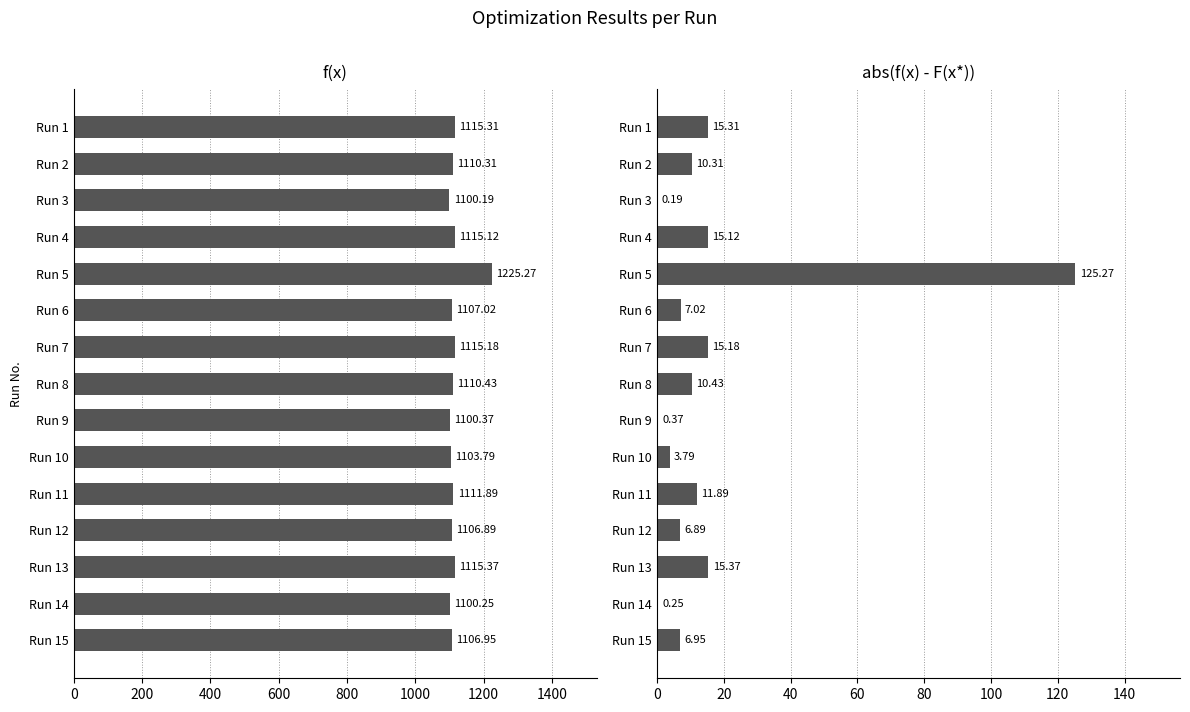

What is the maximum value for f(x)?

1225.3